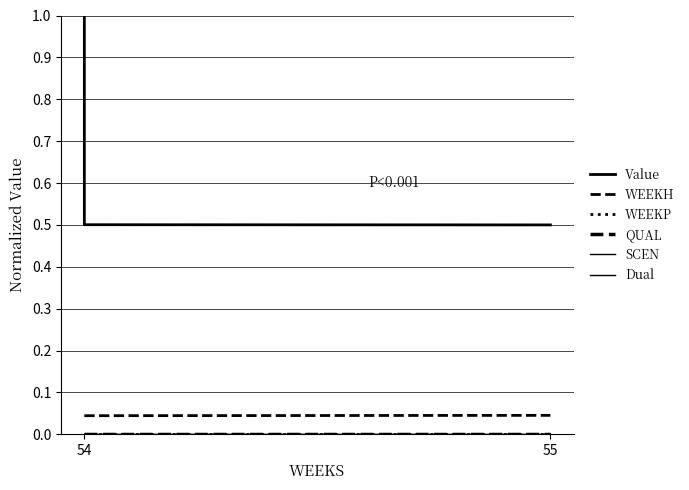

At 54, list the series in order from smallest to largest.

WEEKP, SCEN, Dual, QUAL, WEEKH, Value